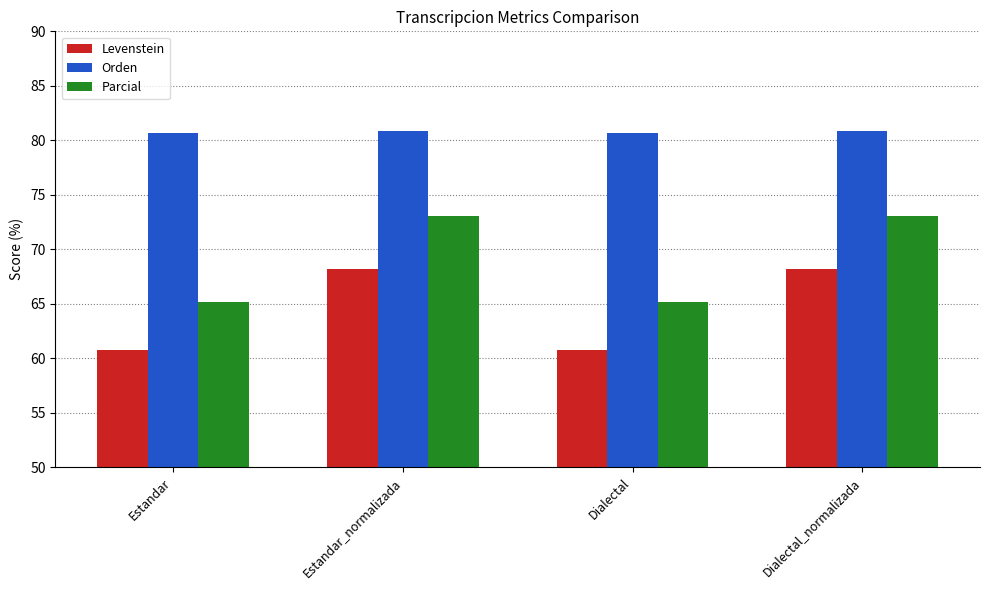

What position from the left is Estandar_normalizada?

2